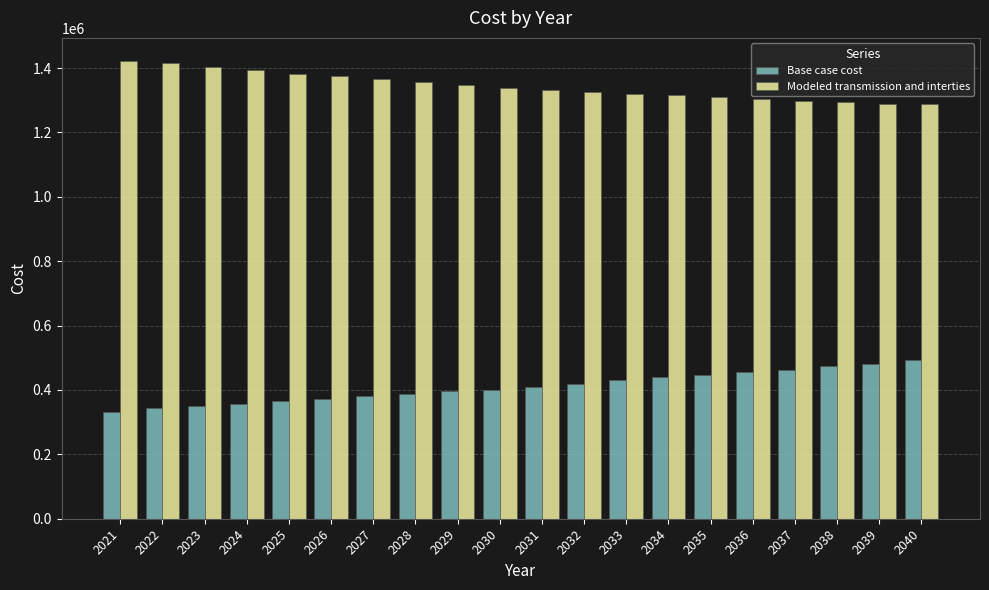

What is the total value across all series at 2023?

1754479.6